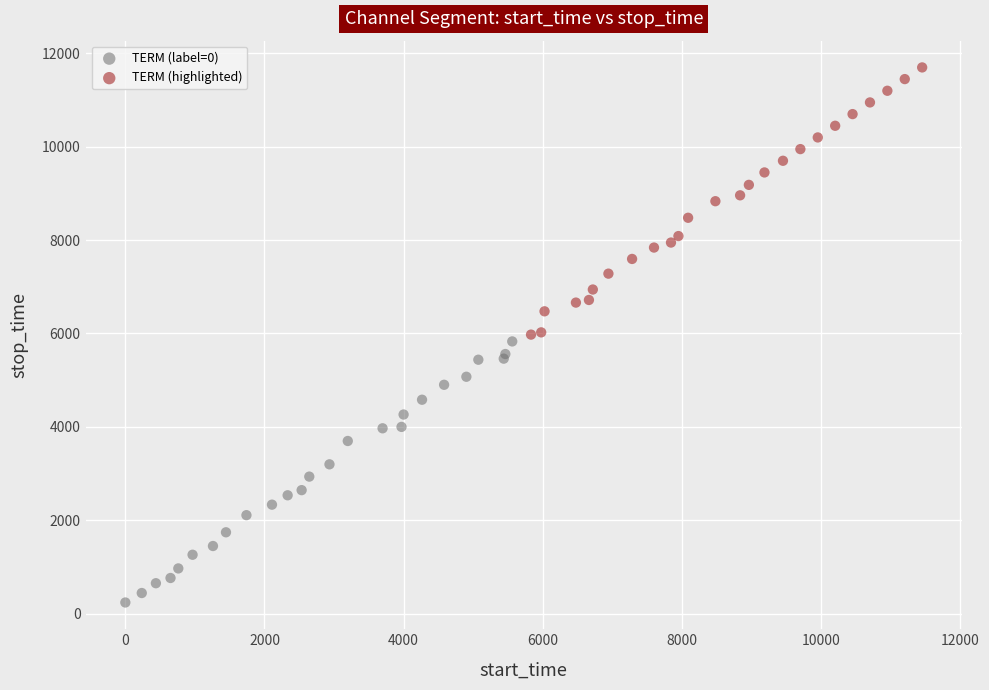

Which series has the widest spread of Y values?

TERM (highlighted)